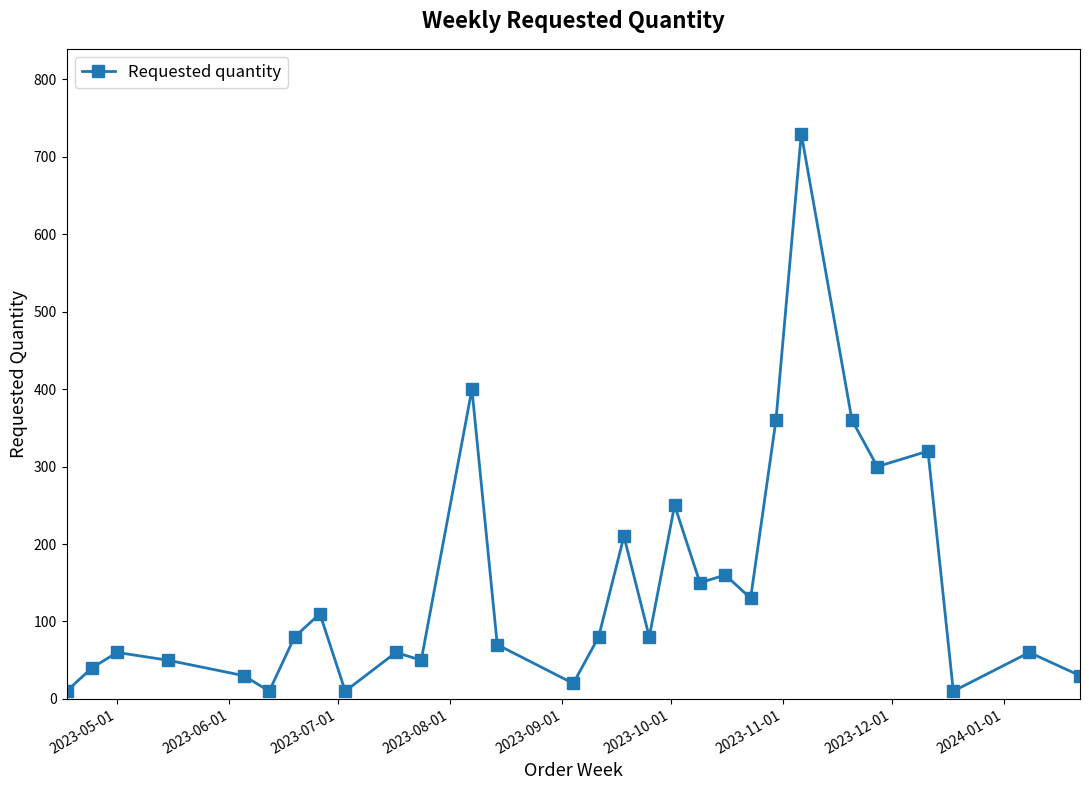

Does the chart have visible grid lines?

No